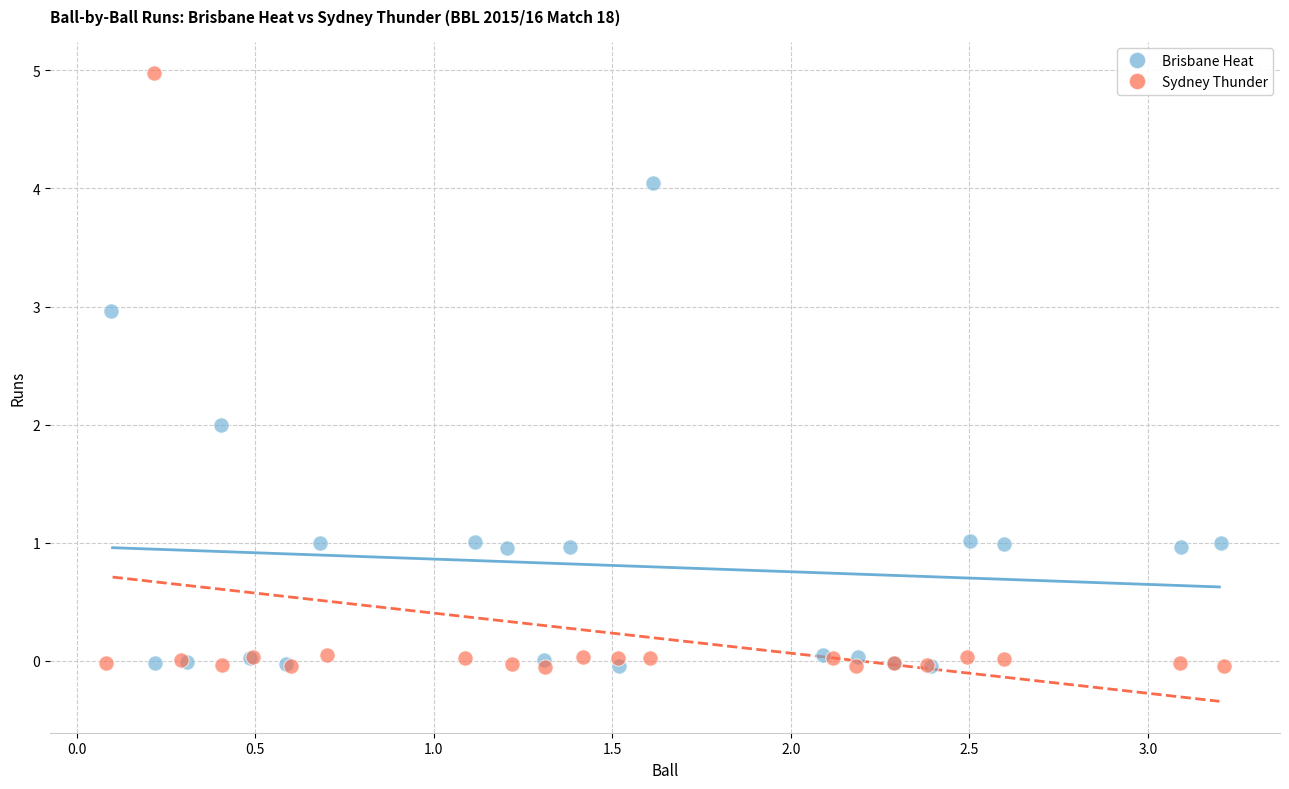

What are all the series names shown in the legend?

Brisbane Heat, Sydney Thunder